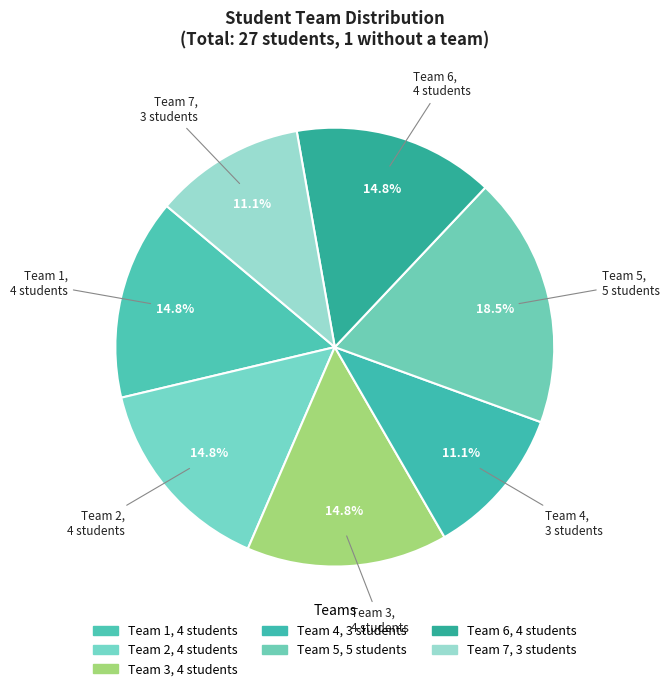

What percentage do Team 2 and Team 4 together represent?

25.9%